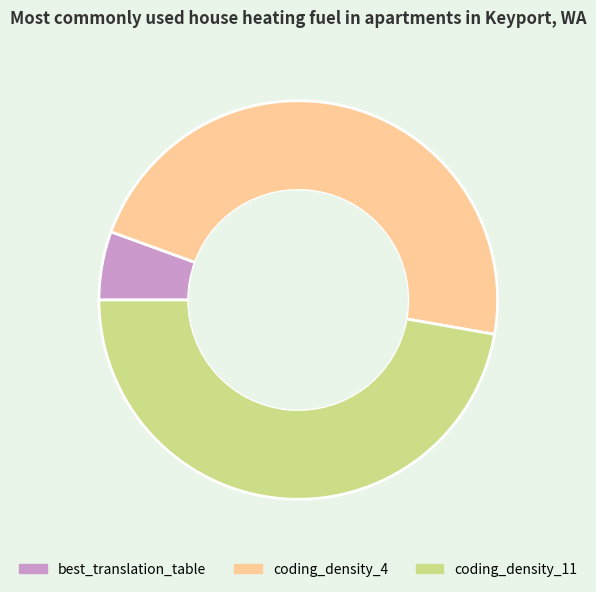

Approximately how many times larger is the value at coding_density_11 compared to best_translation_table?

8.5